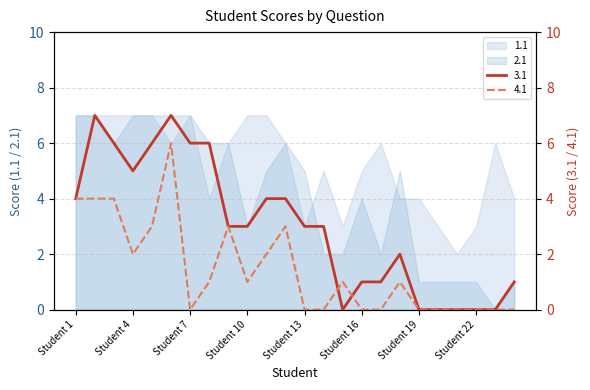

What is the maximum value for 4.1?

6